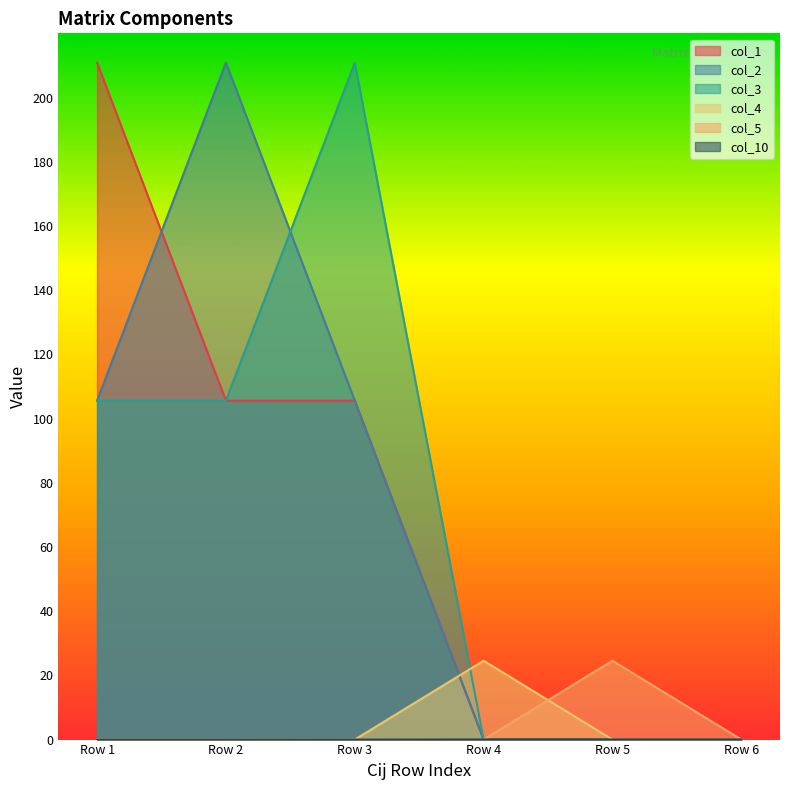

Does the chart display data point markers on the line(s)?

No